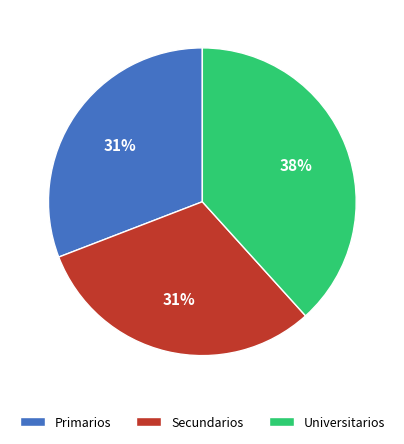

Which slice is the largest?

Universitarios